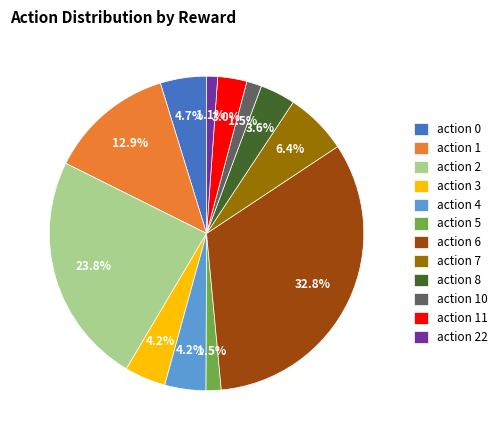

Between action 11 and action 7, which is larger?

action 7